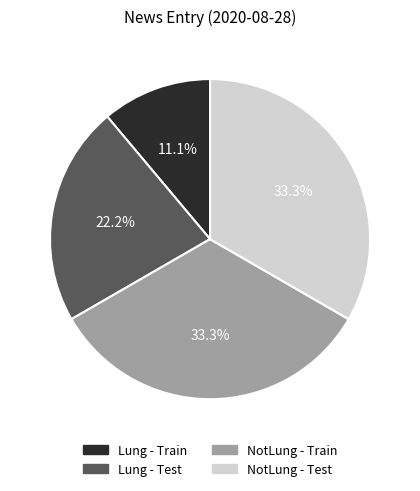

What is the ratio of the value at NotLung - Train to the value at Lung - Train?

3.0